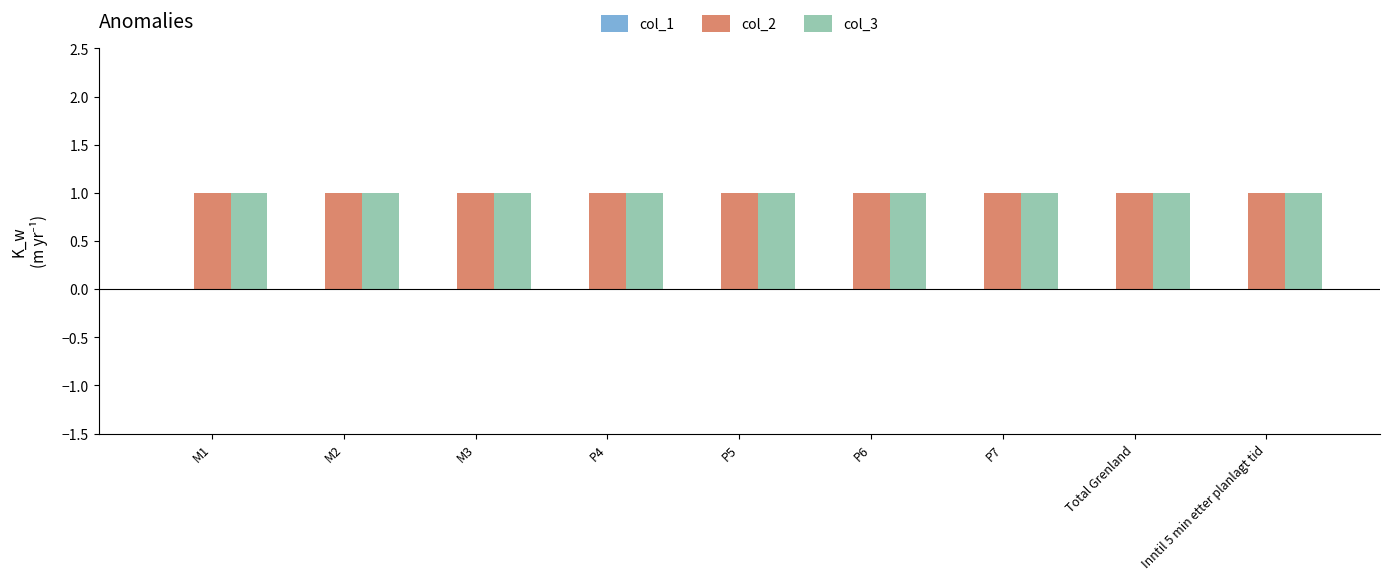

Reading left to right, extract all data points from this chart.

col_1: M1=0	M2=0	M3=0	P4=0	P5=0	P6=0	P7=0	Total Grenland=0	Inntil 5 min etter planlagt tid=0
col_2: M1=1	M2=1	M3=1	P4=1	P5=1	P6=1	P7=1	Total Grenland=1	Inntil 5 min etter planlagt tid=1
col_3: M1=1	M2=1	M3=1	P4=1	P5=1	P6=1	P7=1	Total Grenland=1	Inntil 5 min etter planlagt tid=1